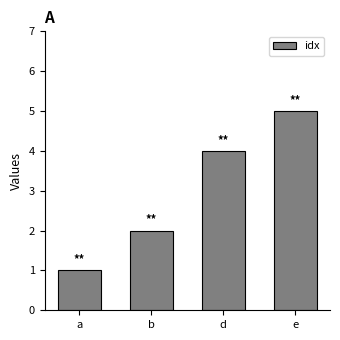

What value does the data have at d?

4